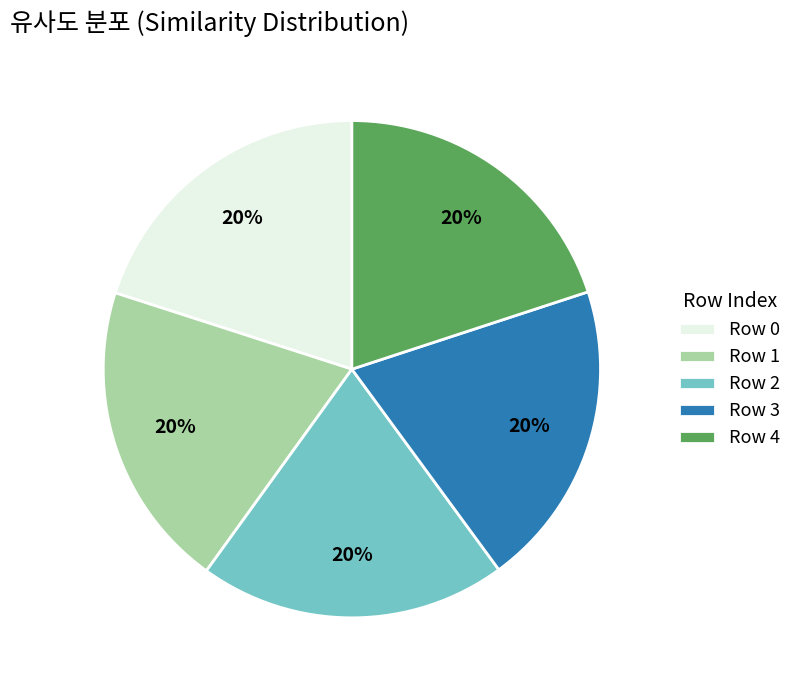

Is there any slice that represents more than half of the pie?

No